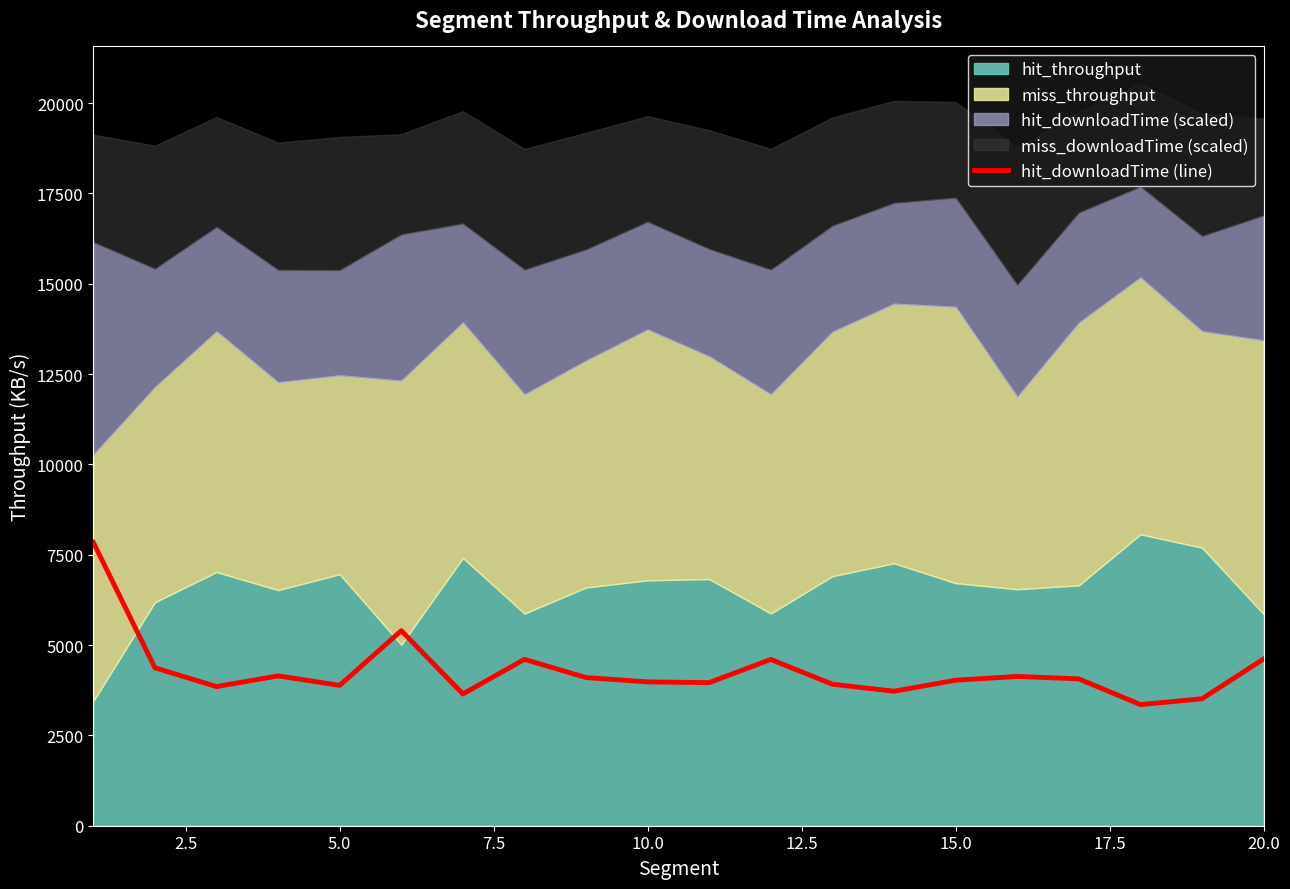

The value of hit_downloadTime (line) at 15.0 is 4027.6. True or false?

True